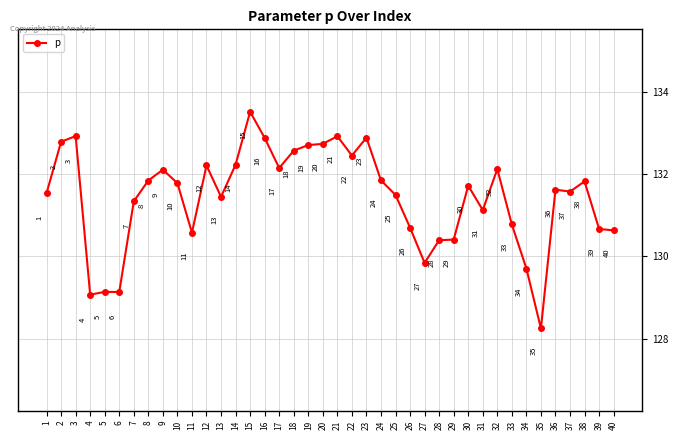

How many lines are shown in the chart?

1